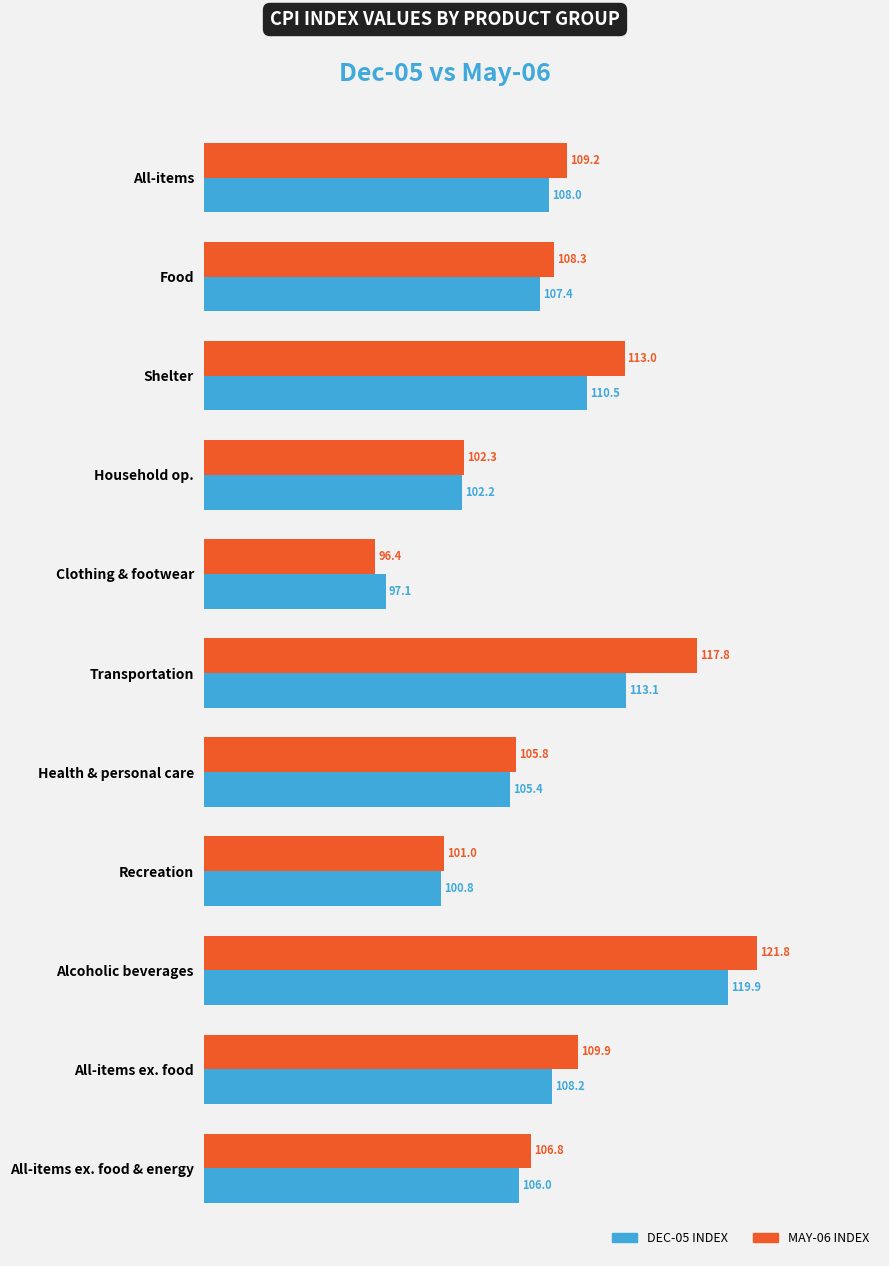

What is the difference between the highest and lowest values at Shelter?

2.5